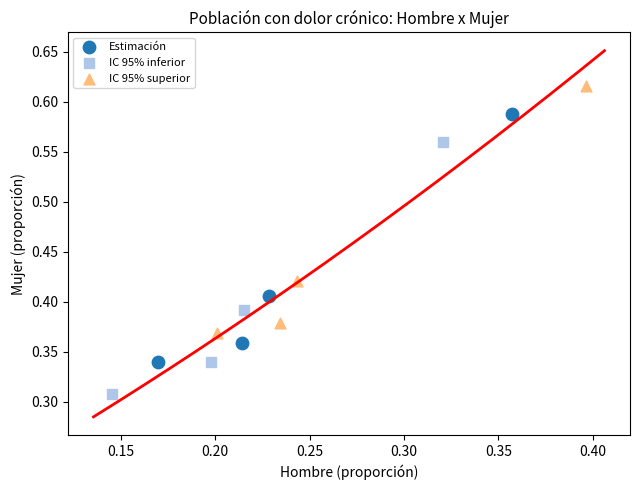

Which series reaches the minimum Y coordinate?

IC 95% inferior